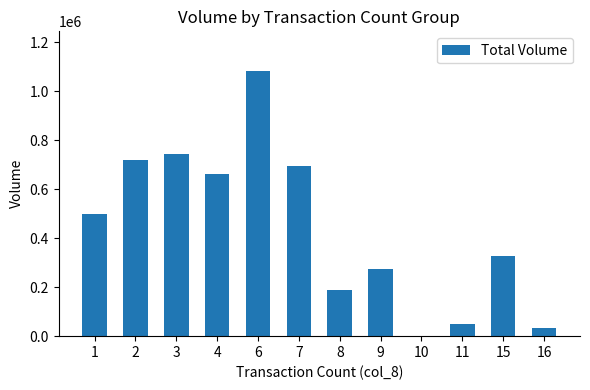

What is the greatest value displayed?

1083000